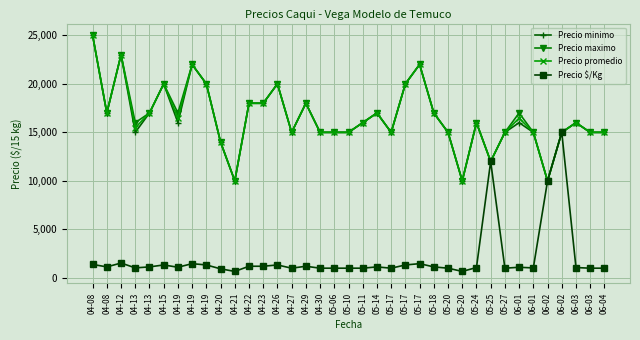

Is it true that Precio minimo equals 10000 at 04-21?

True